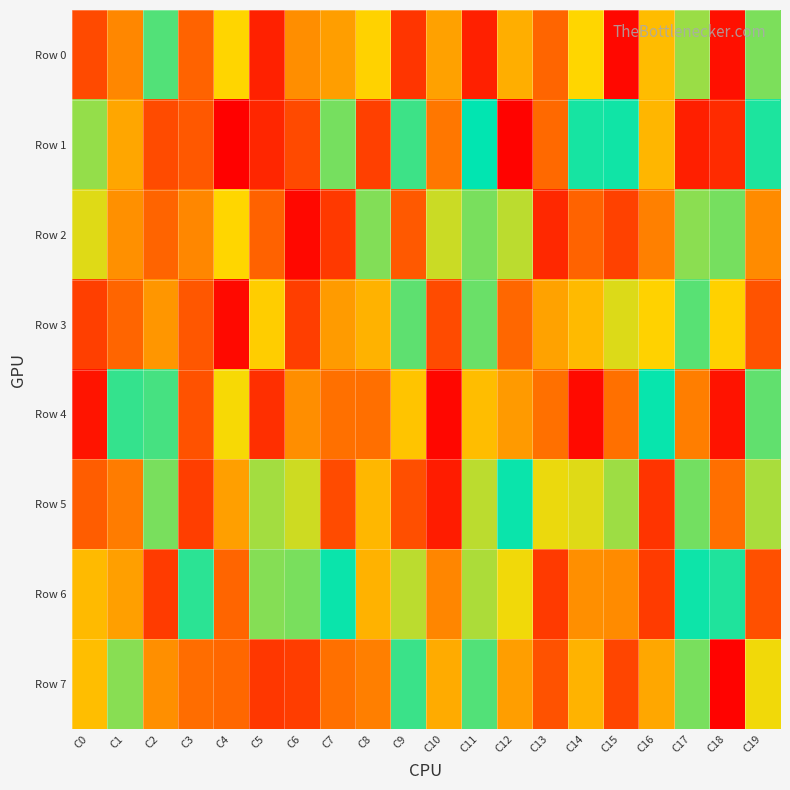

How many categories are shown in the chart?

20